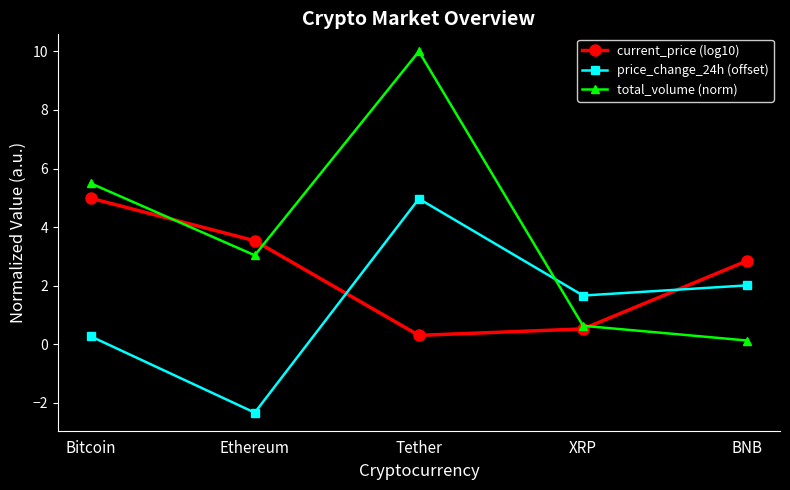

What position from the left is Tether?

3